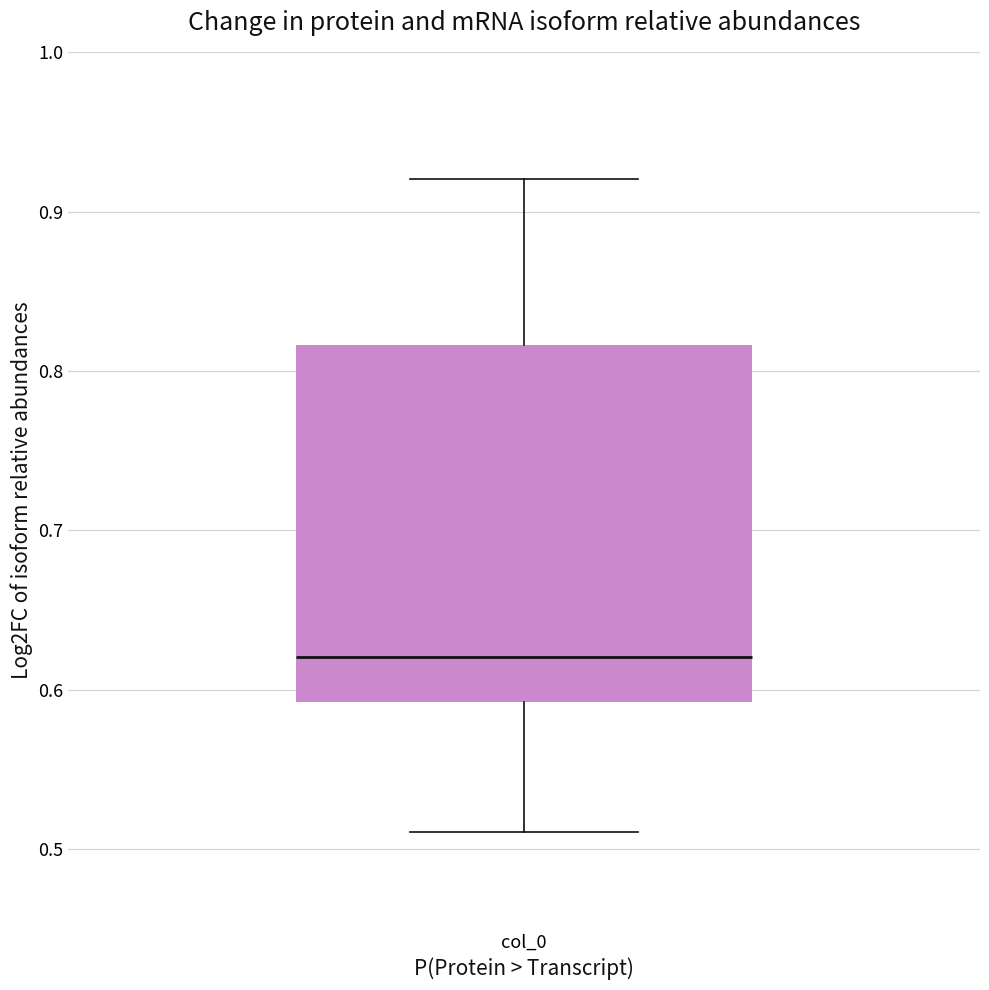

Transcribe this box plot: give where the median line is, the range the box spans, and where the two whiskers end, as read against the y-axis. The values are not printed on the chart, so give them approximately, as read against the axis.

median 0.62, box 0.59 to 0.82, whiskers 0.51 to 0.92